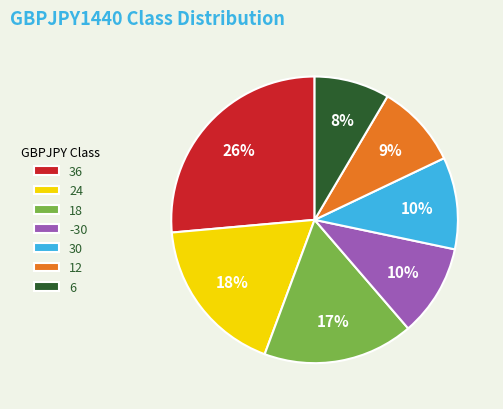

To the nearest percent, what percentage of the pie is 24?

18%